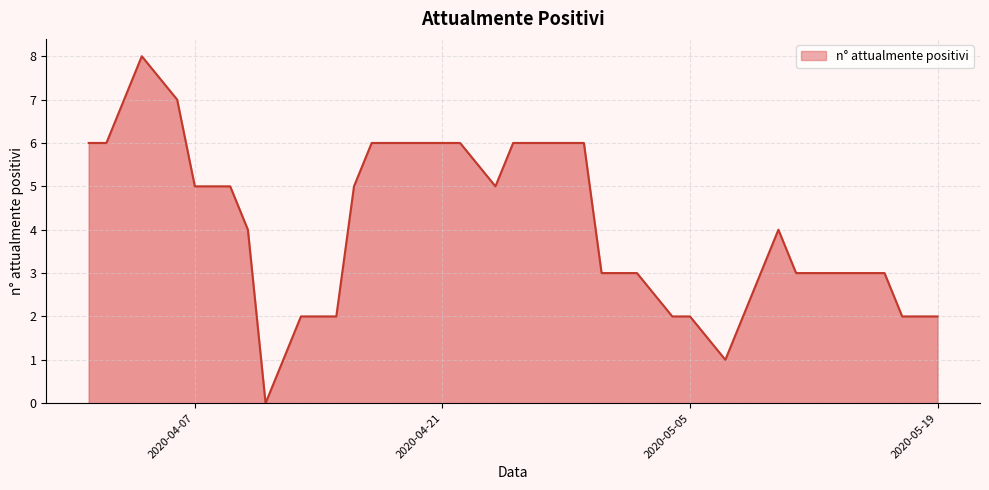

What is the greatest value displayed?

8